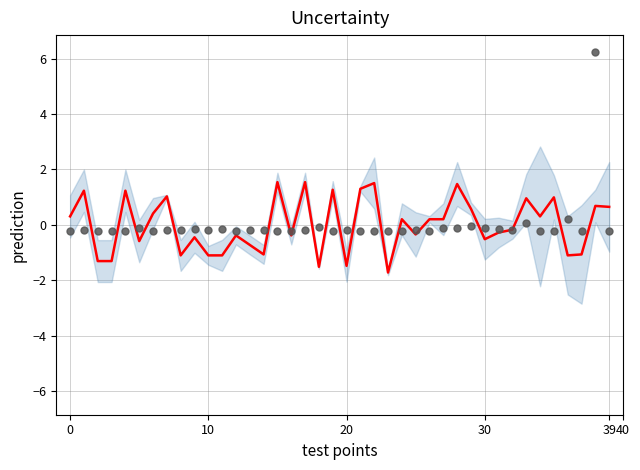

Which series has the largest total across all categories?

data points